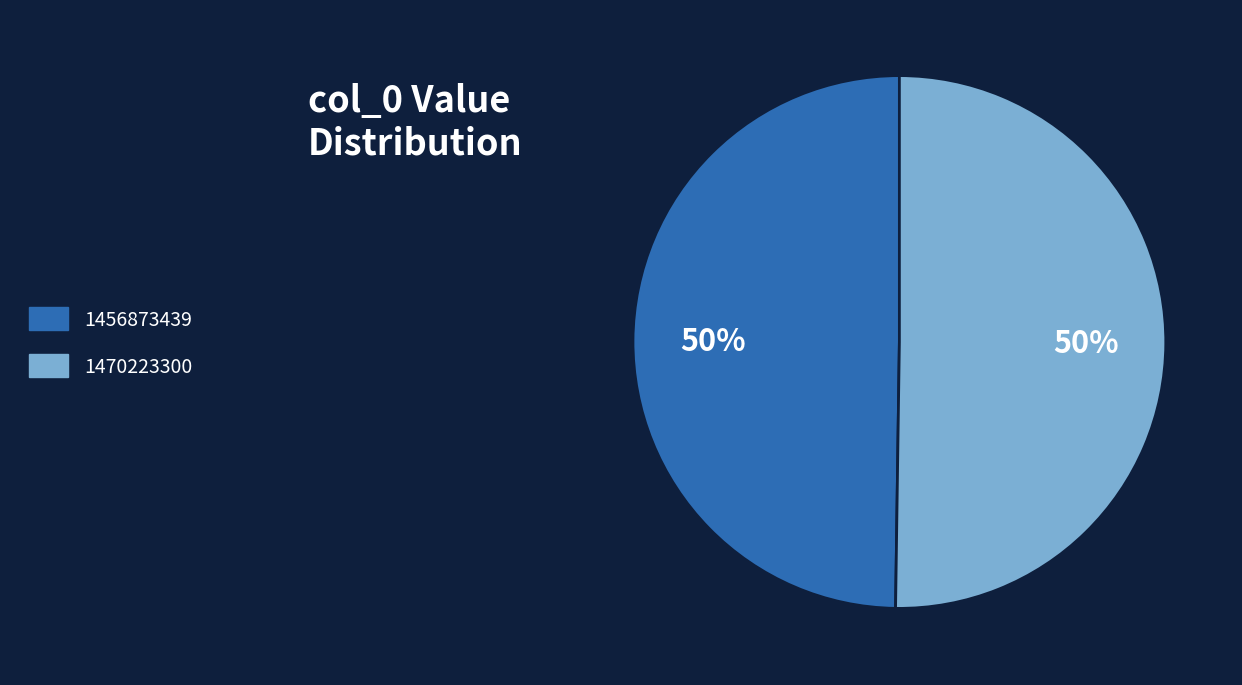

Count the number of slices in the pie.

2